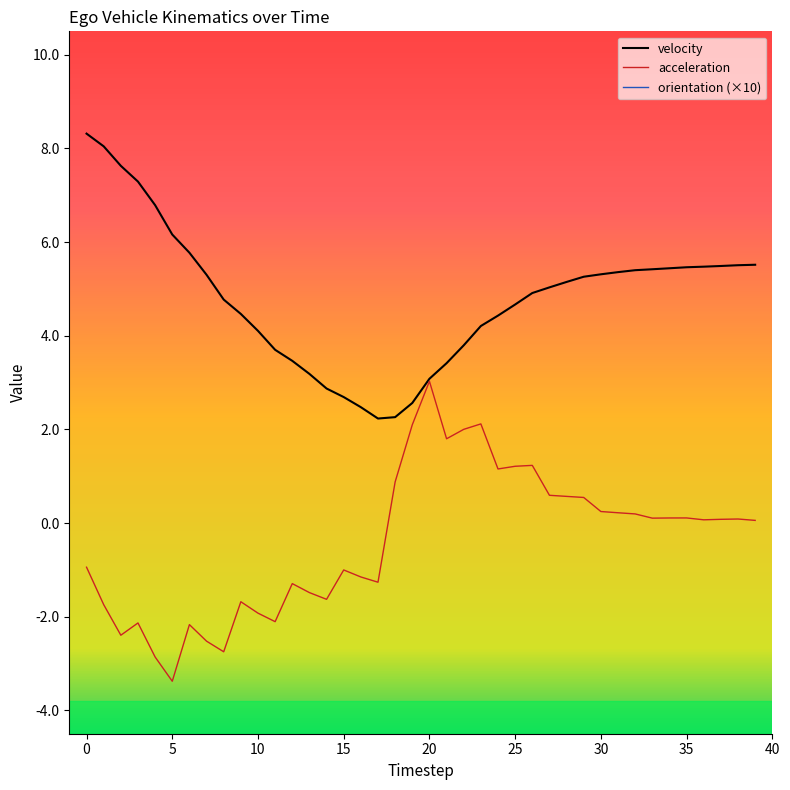

True or false: acceleration and orientation cross at least once.

False